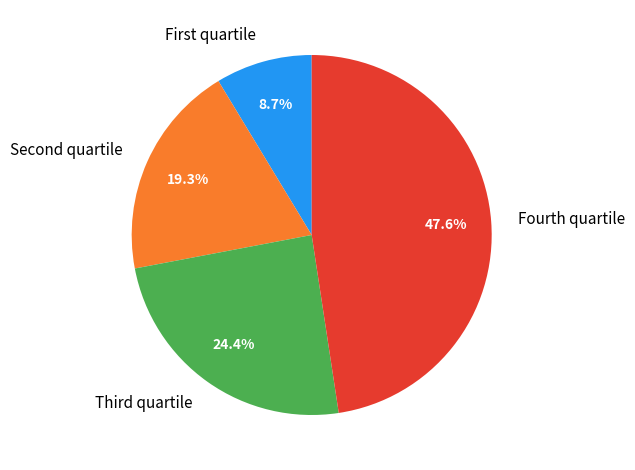

Is there any slice that represents more than half of the pie?

No